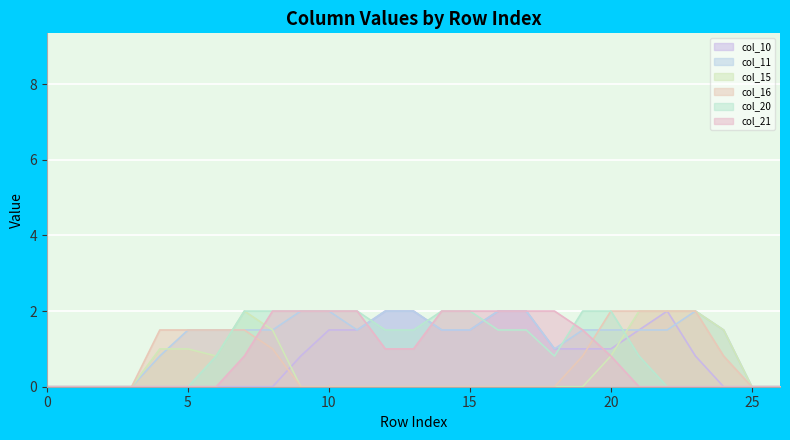

Reading right to left, list all the values displayed in this chart.

col_10: 0.0	0.0	0.0	0.8	2.0	1.5	1.0	1.0	1.0	2.0	2.0	1.5	1.5	2.0	2.0	1.5	1.5	0.8	0.0	0.0	0.0	0.0	0.0	0.0	0.0	0.0	0.0
col_11: 0.0	0.0	1.5	2.0	1.5	1.5	1.5	1.5	1.0	2.0	2.0	1.5	1.5	2.0	2.0	1.5	2.0	2.0	1.5	1.5	1.5	1.5	0.8	0.0	0.0	0.0	0.0
col_15: 0.0	0.0	1.5	2.0	2.0	2.0	0.8	0.0	0.0	0.0	0.0	0.0	0.0	0.0	0.0	0.0	0.0	0.0	1.5	2.0	0.8	1.0	1.0	0.0	0.0	0.0	0.0
col_16: 0.0	0.0	0.8	2.0	2.0	2.0	2.0	0.8	0.0	0.0	0.0	0.0	0.0	0.0	0.0	0.0	0.0	0.0	1.0	1.5	1.5	1.5	1.5	0.0	0.0	0.0	0.0
col_20: 0.0	0.0	0.0	0.0	0.0	0.8	2.0	2.0	0.8	1.5	1.5	2.0	2.0	1.5	1.5	2.0	2.0	2.0	2.0	2.0	0.8	0.0	0.0	0.0	0.0	0.0	0.0
col_21: 0.0	0.0	0.0	0.0	0.0	0.0	0.8	1.5	2.0	2.0	2.0	2.0	2.0	1.0	1.0	2.0	2.0	2.0	2.0	0.8	0.0	0.0	0.0	0.0	0.0	0.0	0.0